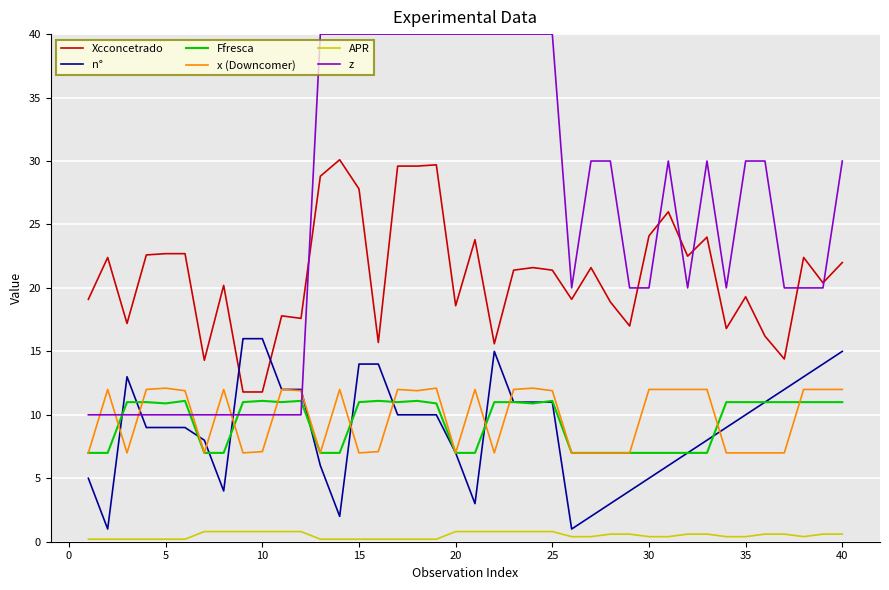

Which series has the largest range (max minus min)?

z